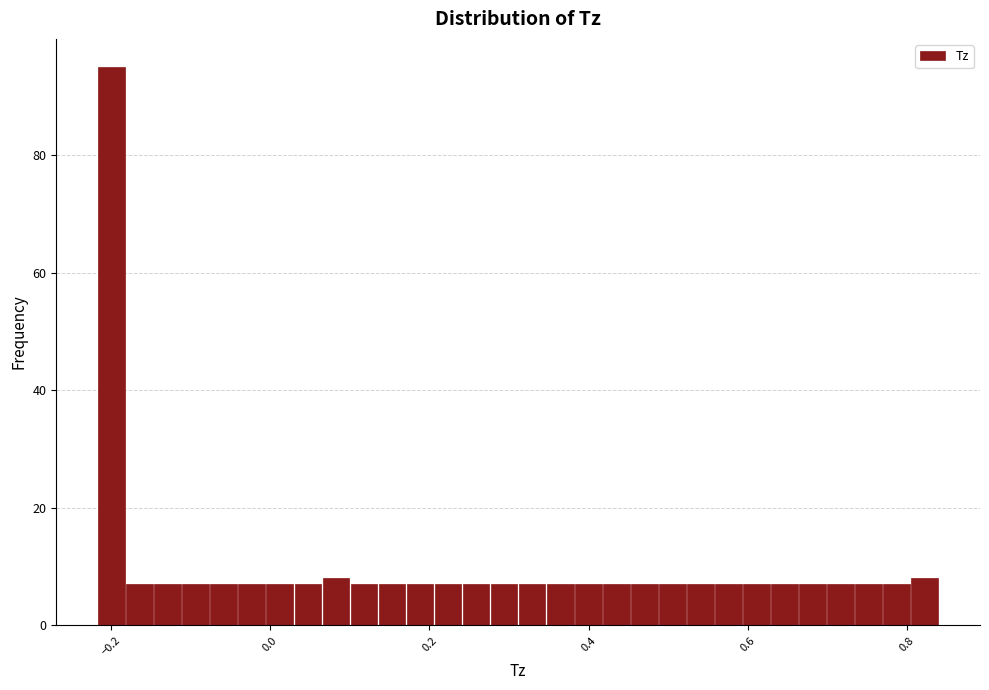

Around what value on the x-axis is the tallest bar? Give the approximate position of its centre, as read against the axis.

-0.20